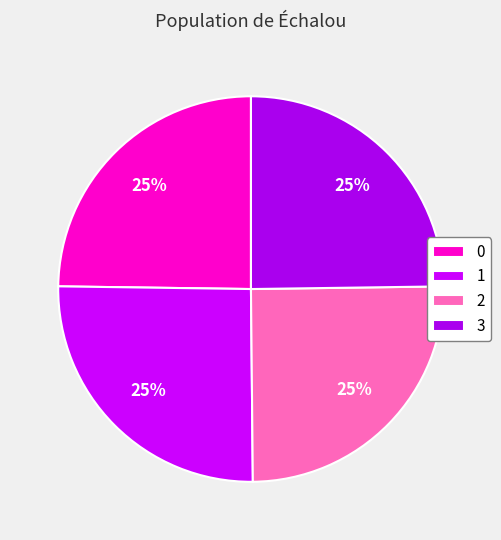

How many slices are in this pie chart?

4